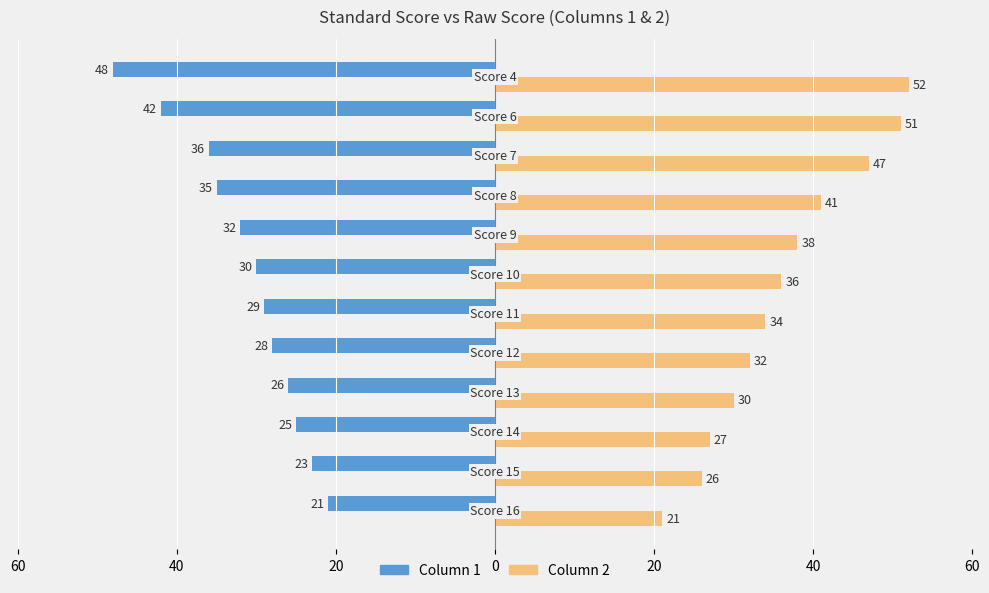

What are all the series names shown in the legend?

Column 1, Column 2